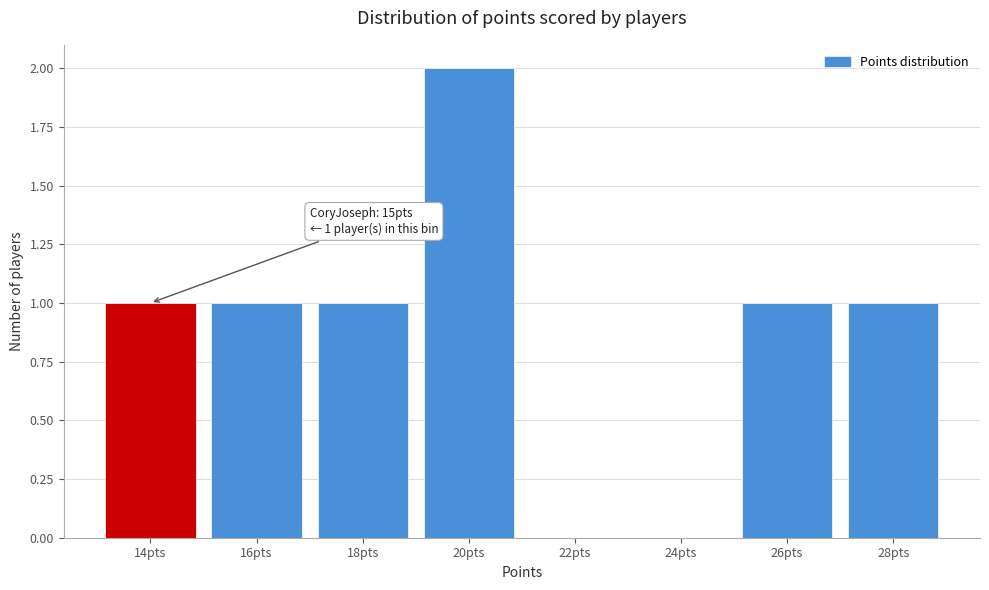

Reading left to right, extract all data points from this chart.

14pts=1	16pts=1	18pts=1	20pts=2	22pts=0	24pts=0	26pts=1	28pts=1